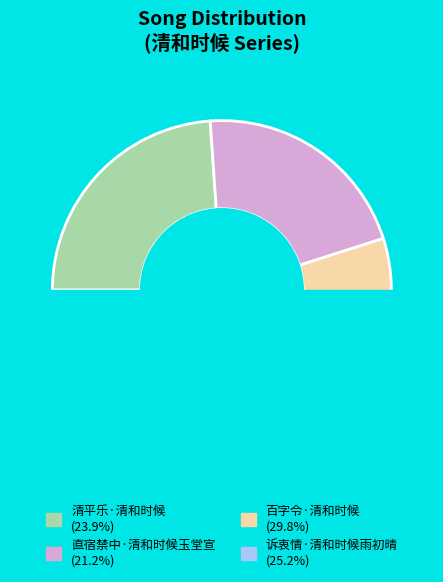

Is it true that 清平乐·清和时候 is 9% of the pie?

False